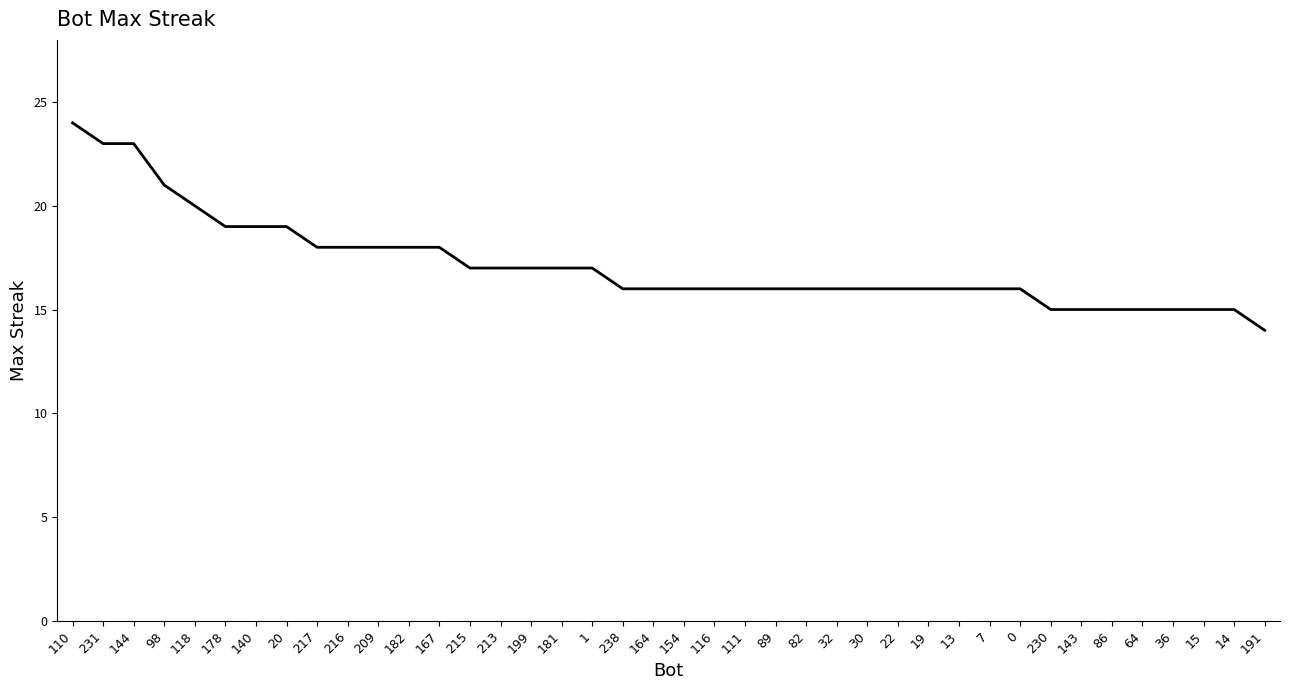

Which category has the lowest value across all series?

191